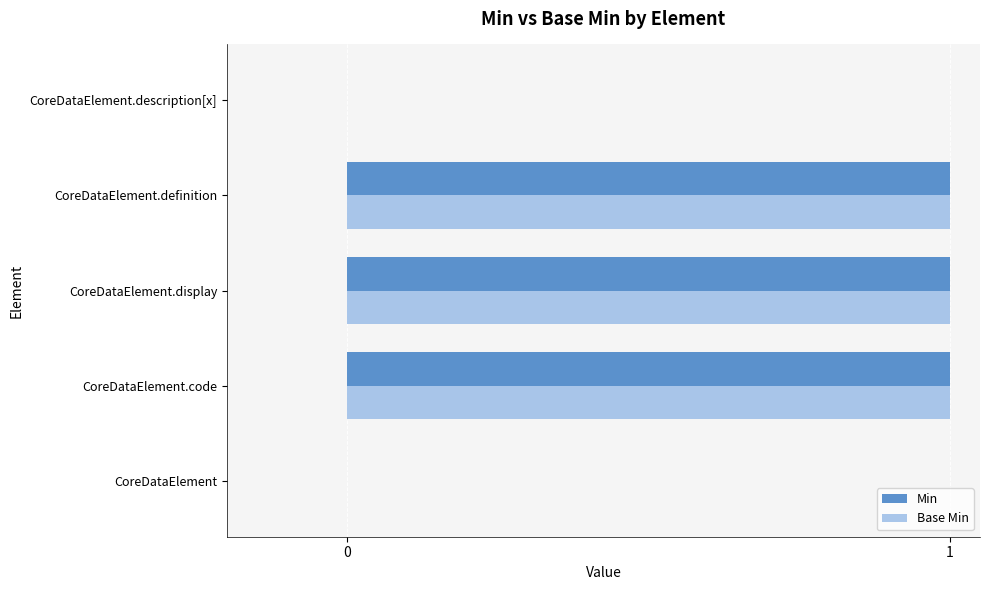

What is the greatest value displayed?

1